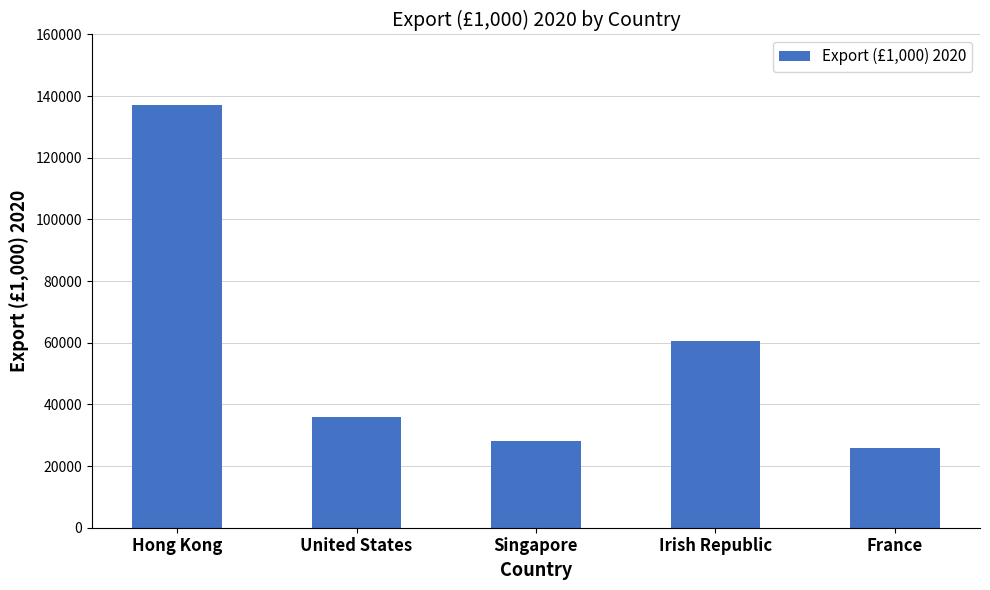

List the labels in order of value, smallest first.

France, Singapore, United States, Irish Republic, Hong Kong